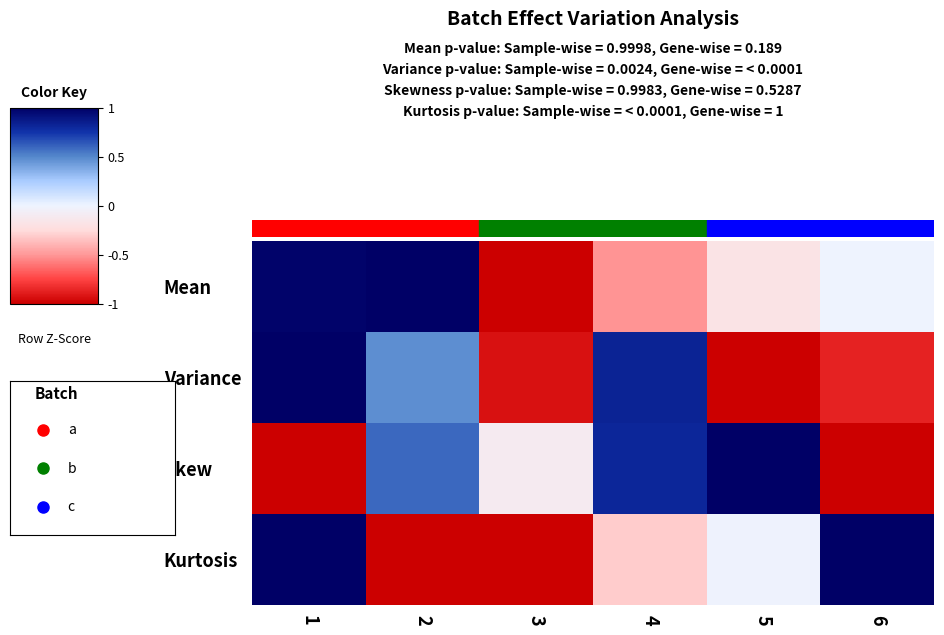

At which category is the sum across all series the highest?

1